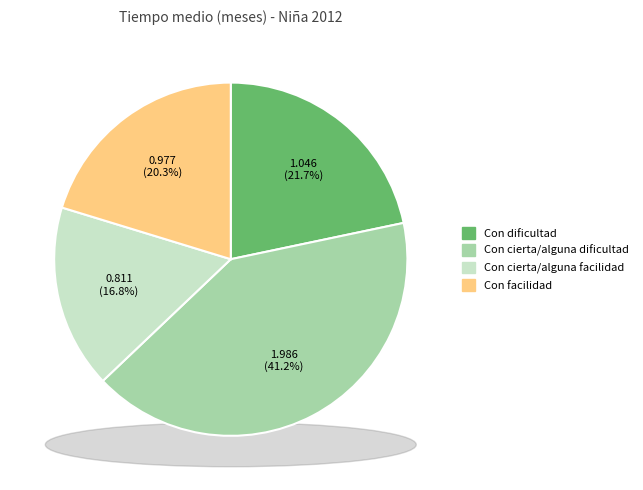

The Con cierta/alguna dificultad slice represents 52% of the pie. True or false?

False